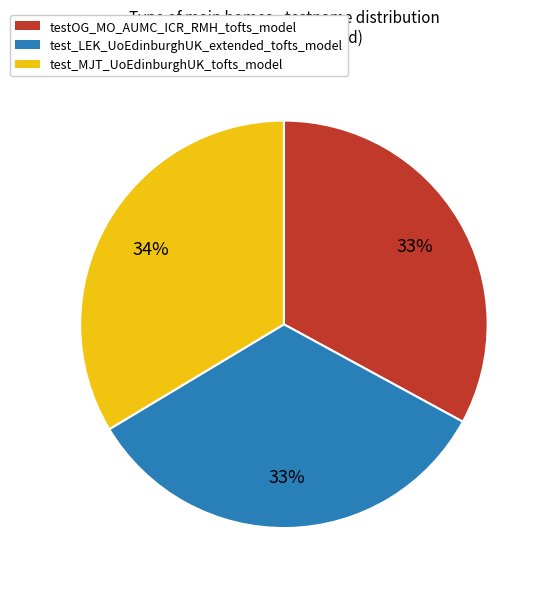

Is there a majority slice in this chart?

No